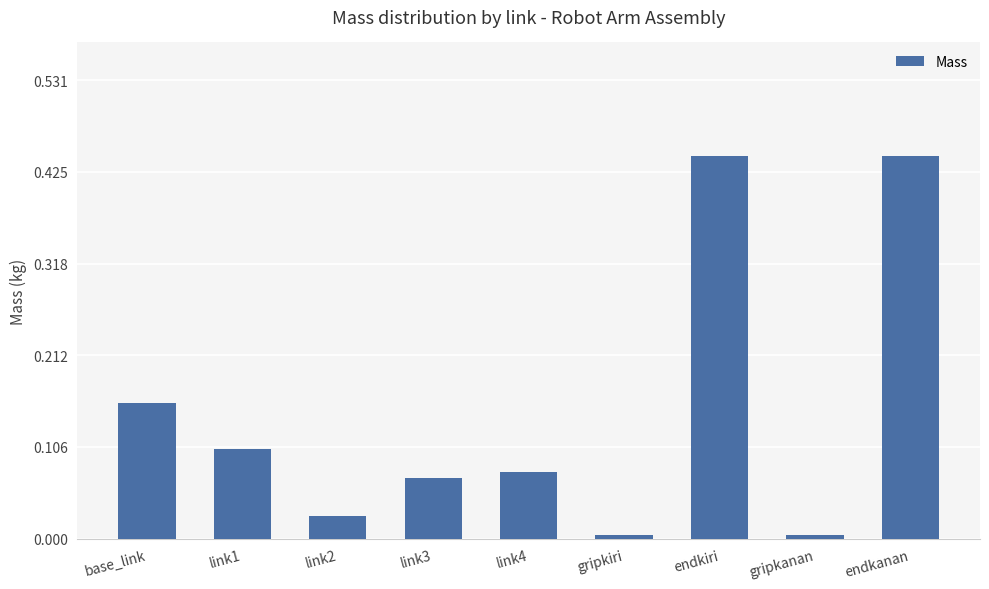

What is the sum of all values?

1.3